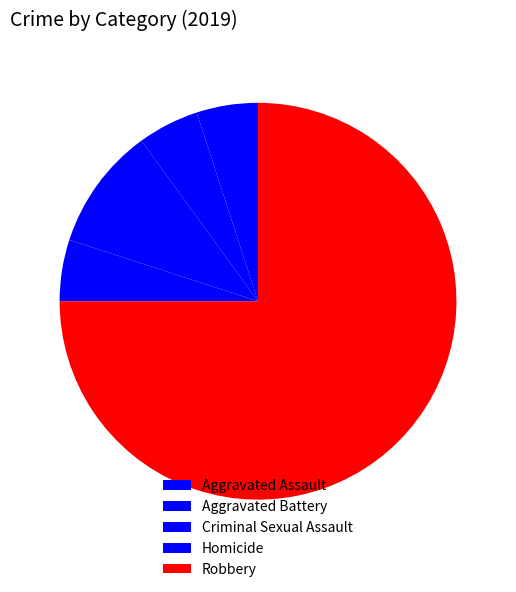

Combined, do Criminal Sexual Assault and Homicide account for over 50%?

No